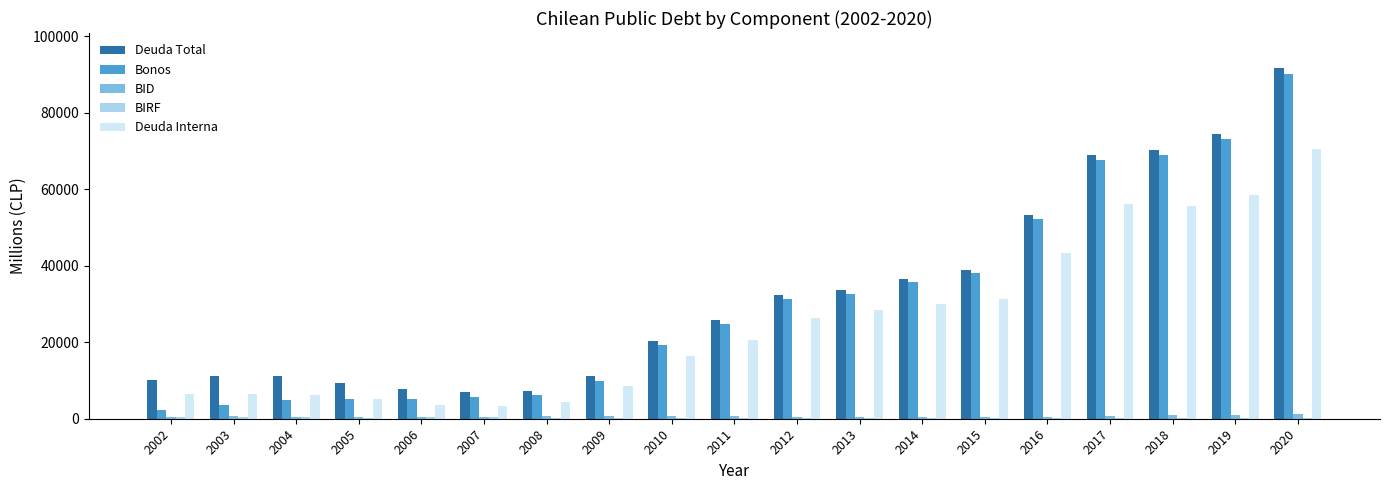

What is the spread (max minus min) of values at 2017?

68775